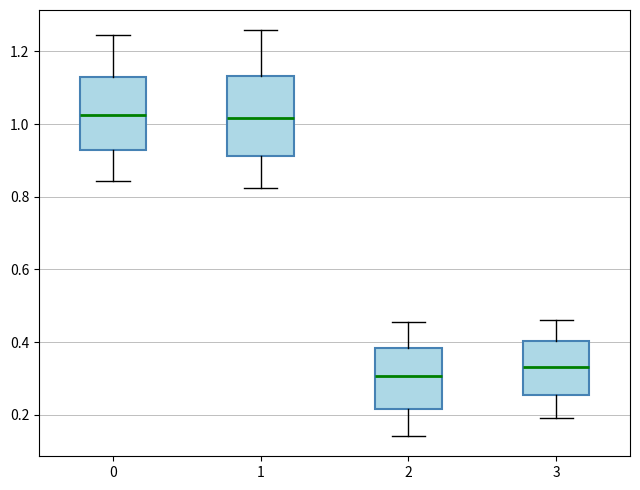

Reading left to right, read every box against the y-axis: the position of its median line, the range the box covers, and the ends of its whiskers. The values are not printed on the chart, so give them approximately, as read against the axis.

0: median 1.02, box 0.92 to 1.12, whiskers 0.84 to 1.24
1: median 1.02, box 0.92 to 1.14, whiskers 0.82 to 1.26
2: median 0.30, box 0.22 to 0.38, whiskers 0.14 to 0.46
3: median 0.34, box 0.26 to 0.40, whiskers 0.20 to 0.46